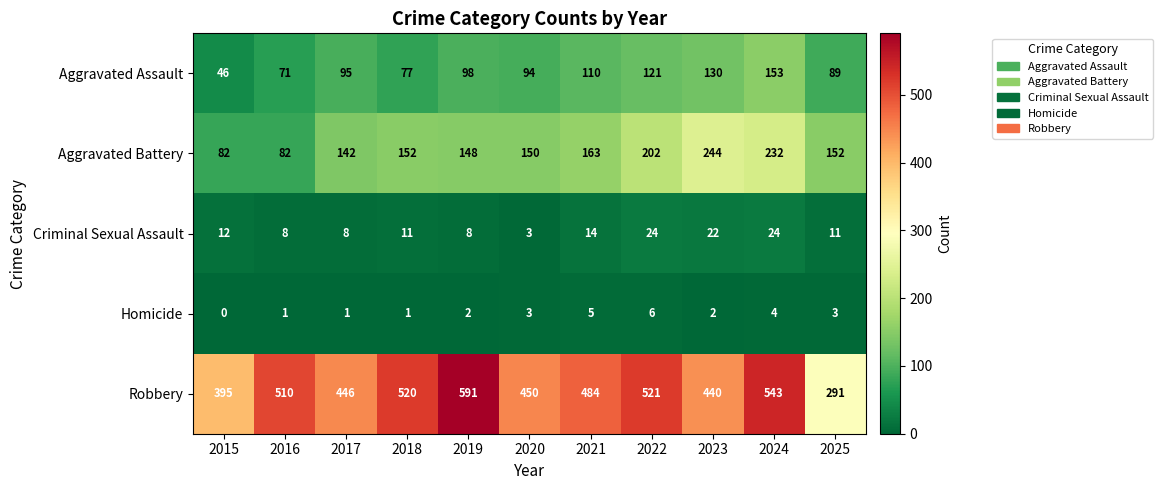

What is the total value across all series at 2022?

874